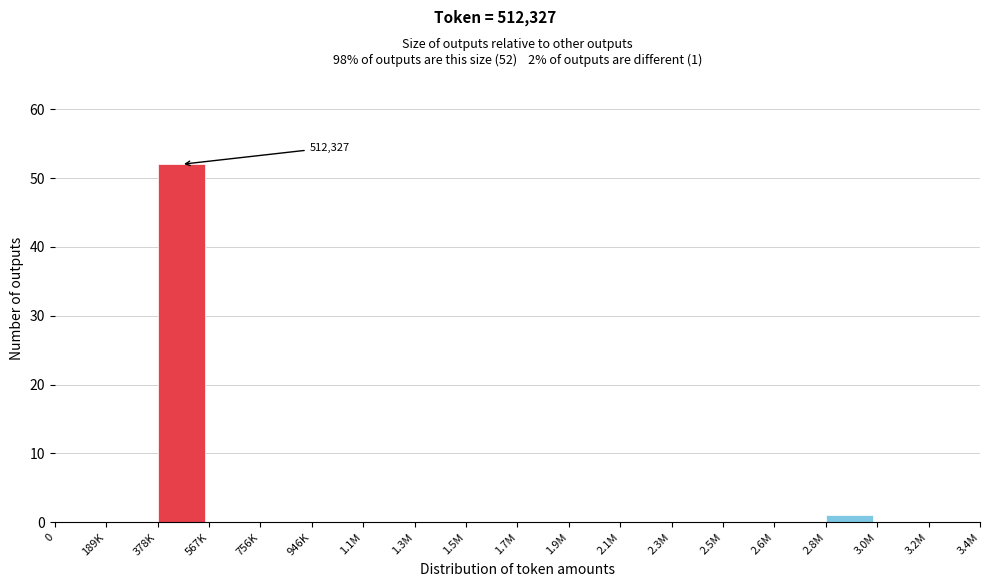

Reading left to right, what are all the values shown in this chart?

0=0	189K=0	378K=52	567K=0	756K=0	946K=0	1.1M=0	1.3M=0	1.5M=0	1.7M=0	1.9M=0	2.1M=0	2.3M=0	2.5M=0	2.6M=0	2.8M=1	3.0M=0	3.2M=0